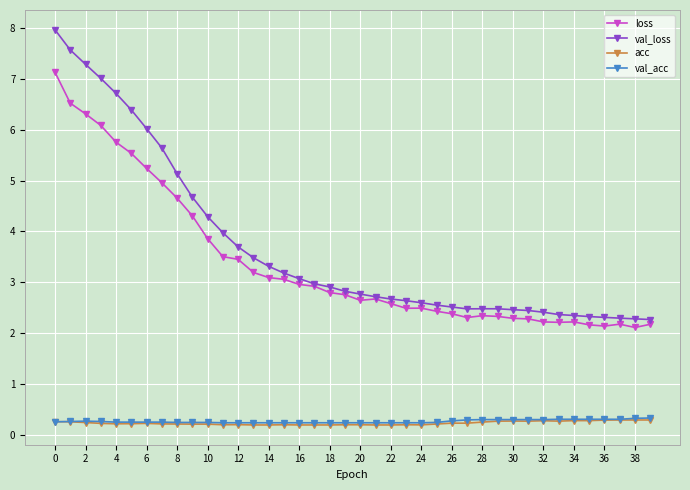

Which series has the widest spread of values?

val_loss